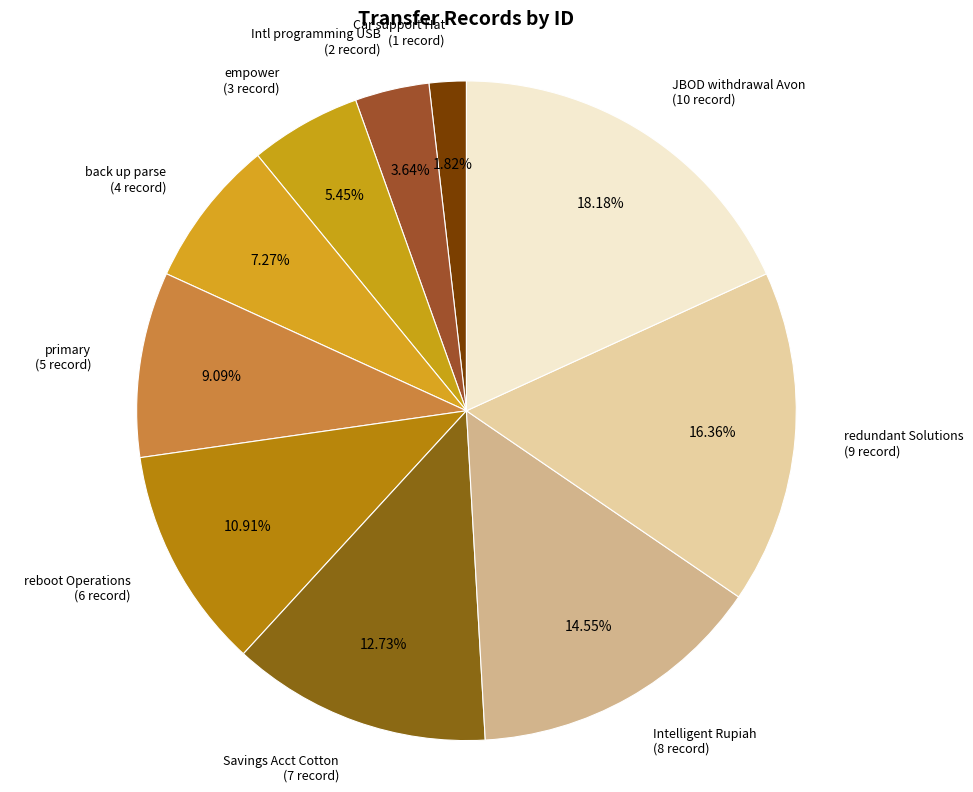

Rank the categories by value from highest to lowest.

JBOD withdrawal Avon (10 record), redundant Solutions (9 record), Intelligent Rupiah (8 record), Savings Acct Cotton (7 record), reboot Operations (6 record), primary (5 record), back up parse (4 record), empower (3 record), Intl programming USB (2 record), Car support Hat (1 record)